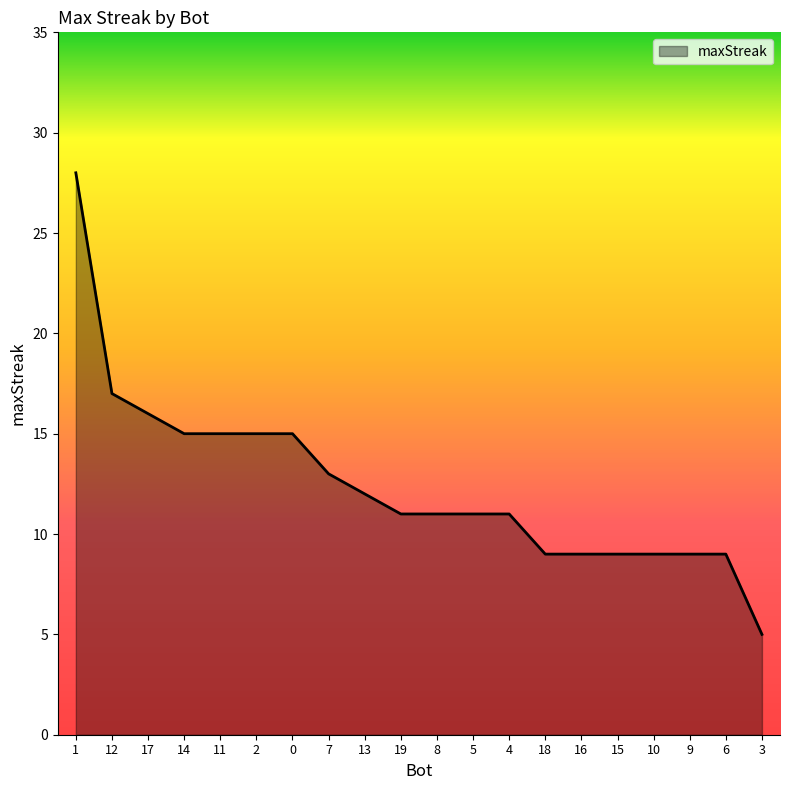

Which category has the lowest value across all series?

3